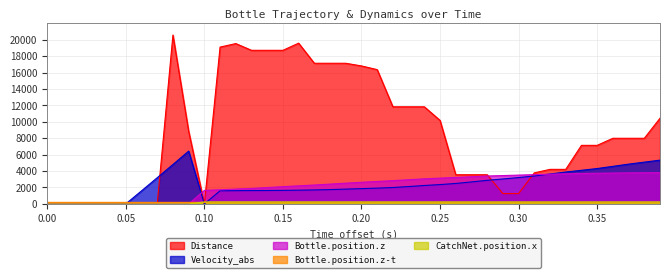

The value of Bottle.position.z at 0.00 is -1929.4. True or false?

False